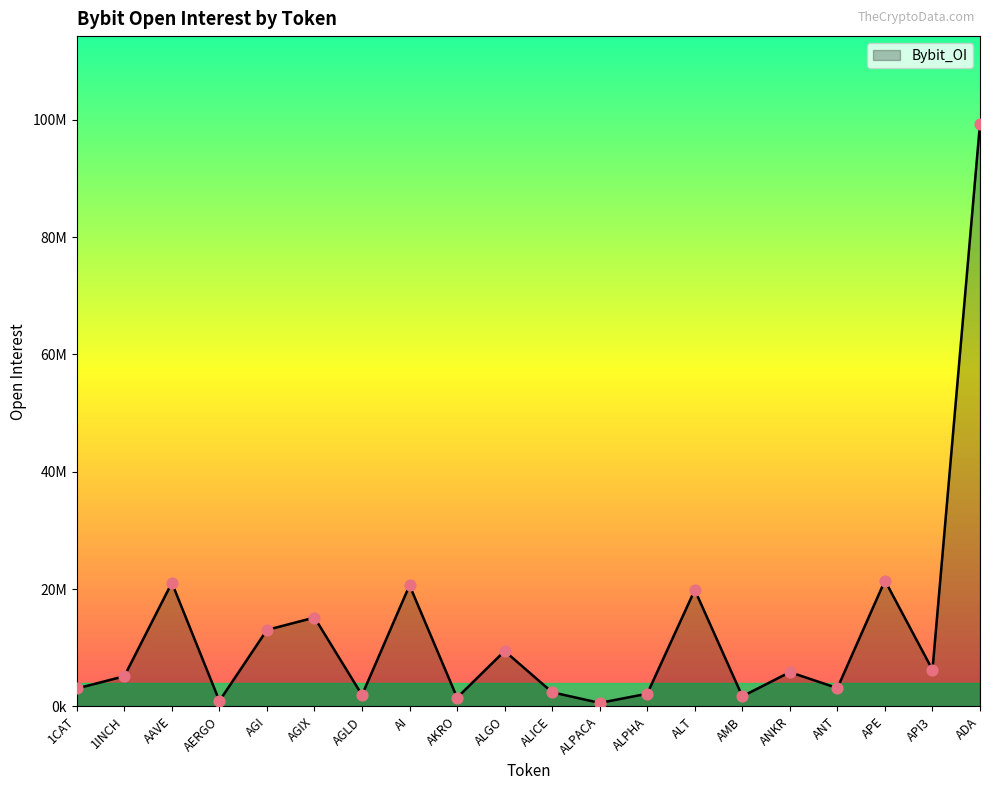

What is the change in value from AKRO to ALGO?

+7951823